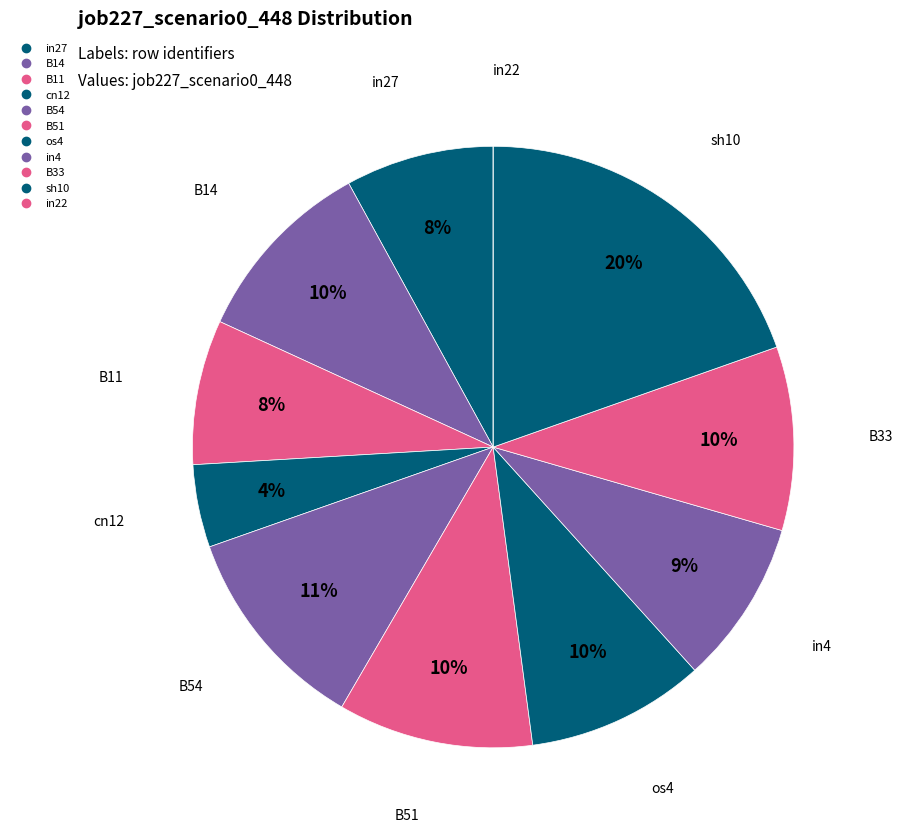

The B11 slice represents 8% of the pie. True or false?

True